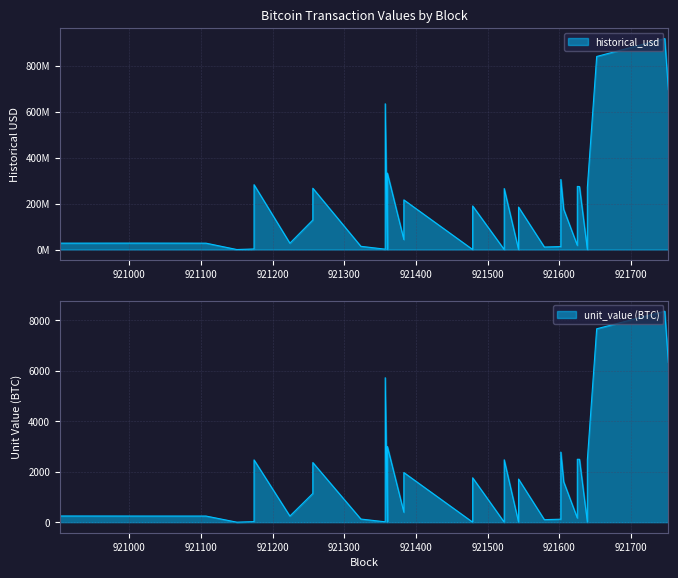

What is the difference between the maximum and minimum values in the unit_value series?

8357.1